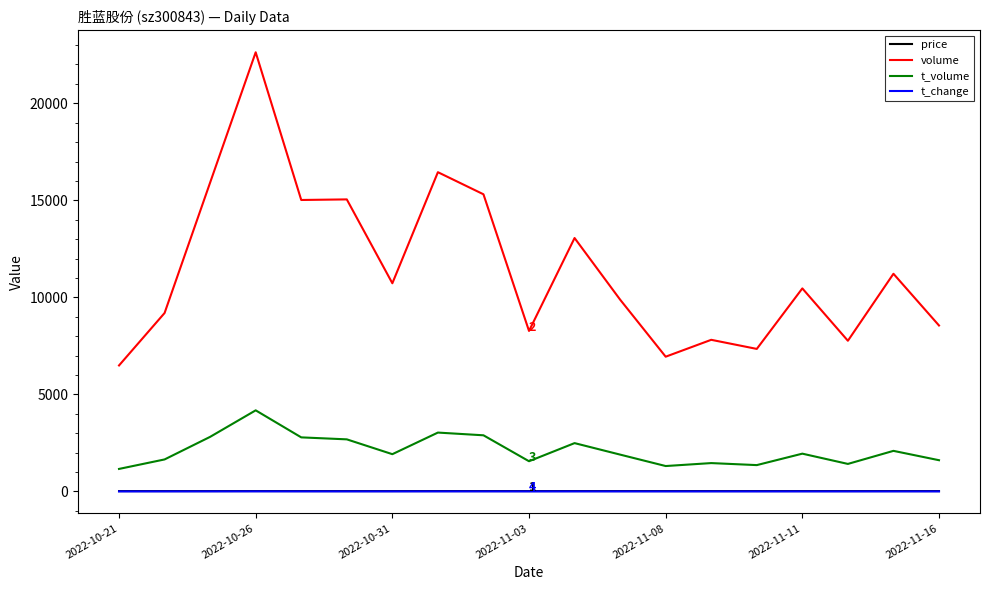

What is the greatest value displayed?

22628.0